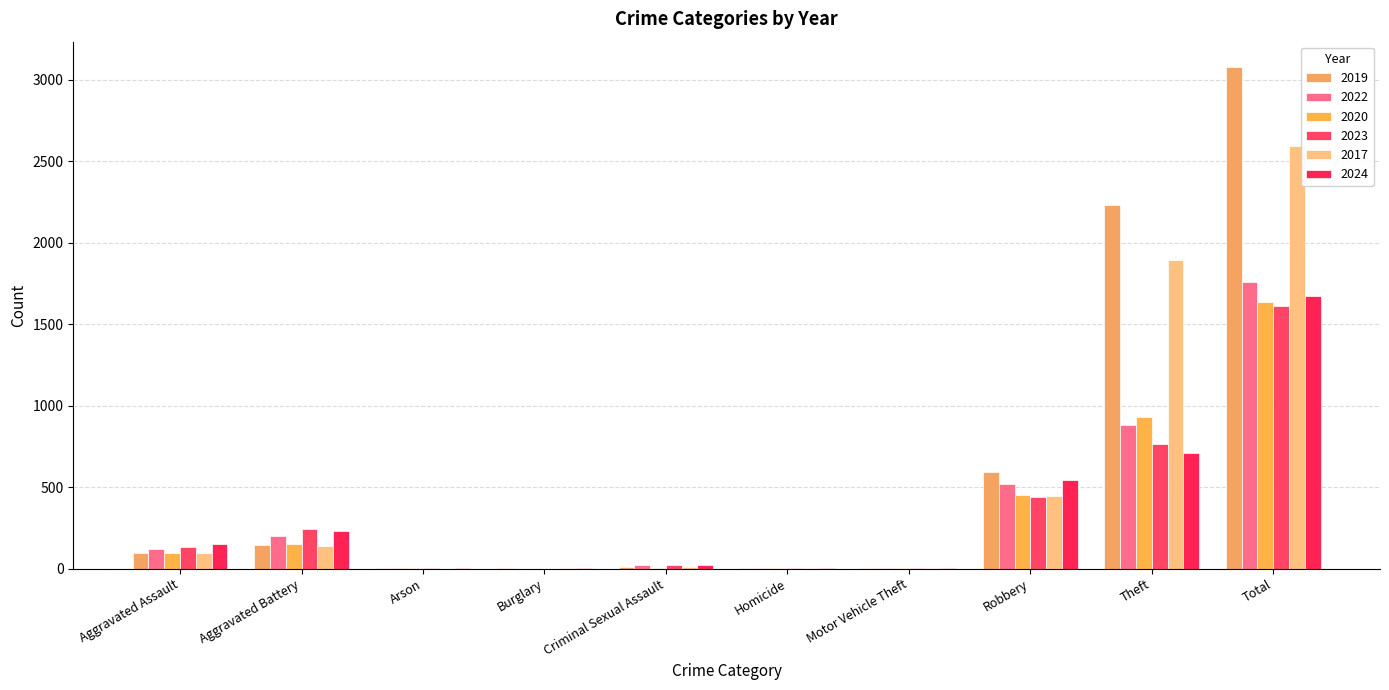

Reading right to left, what are all the values shown in this chart?

2019: Total=3080	Theft=2230	Robbery=591	Motor Vehicle Theft=1	Homicide=2	Criminal Sexual Assault=8	Burglary=1	Arson=1	Aggravated Battery=148	Aggravated Assault=98
2022: Total=1761	Theft=880	Robbery=521	Motor Vehicle Theft=2	Homicide=6	Criminal Sexual Assault=24	Burglary=0	Arson=5	Aggravated Battery=202	Aggravated Assault=121
2020: Total=1634	Theft=930	Robbery=450	Motor Vehicle Theft=3	Homicide=3	Criminal Sexual Assault=3	Burglary=0	Arson=1	Aggravated Battery=150	Aggravated Assault=94
2023: Total=1613	Theft=767	Robbery=440	Motor Vehicle Theft=6	Homicide=2	Criminal Sexual Assault=22	Burglary=0	Arson=2	Aggravated Battery=244	Aggravated Assault=130
2017: Total=2592	Theft=1896	Robbery=446	Motor Vehicle Theft=2	Homicide=1	Criminal Sexual Assault=8	Burglary=2	Arson=0	Aggravated Battery=142	Aggravated Assault=95
2024: Total=1675	Theft=712	Robbery=543	Motor Vehicle Theft=3	Homicide=4	Criminal Sexual Assault=24	Burglary=2	Arson=1	Aggravated Battery=232	Aggravated Assault=154